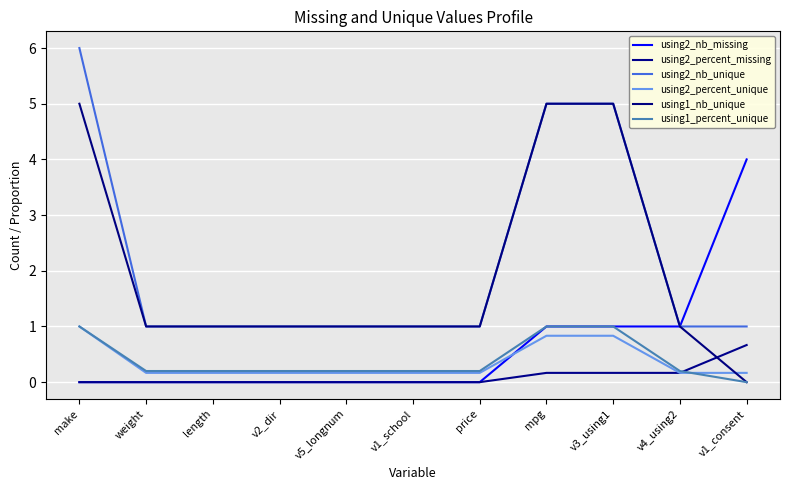

How many lines are shown in the chart?

6